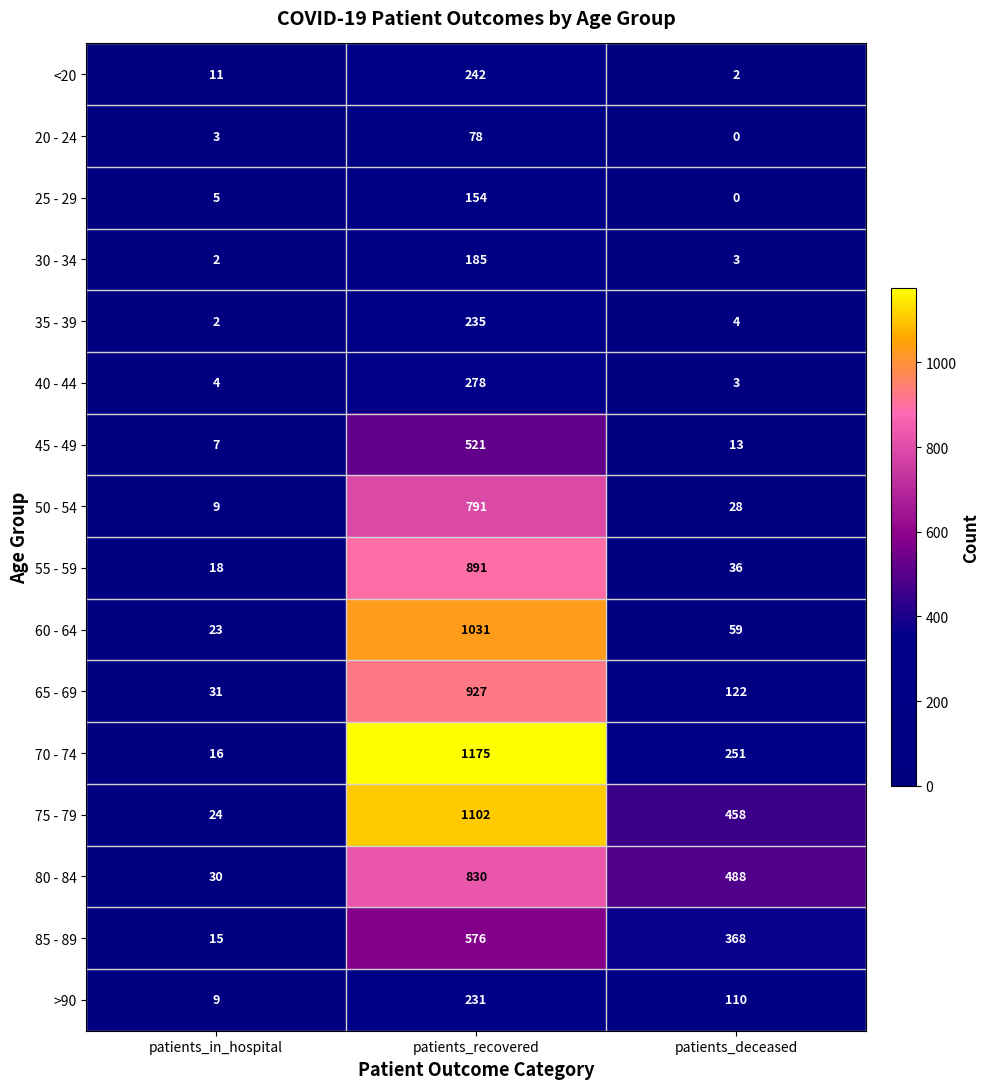

What is the average value of the 75 - 79 series?

528